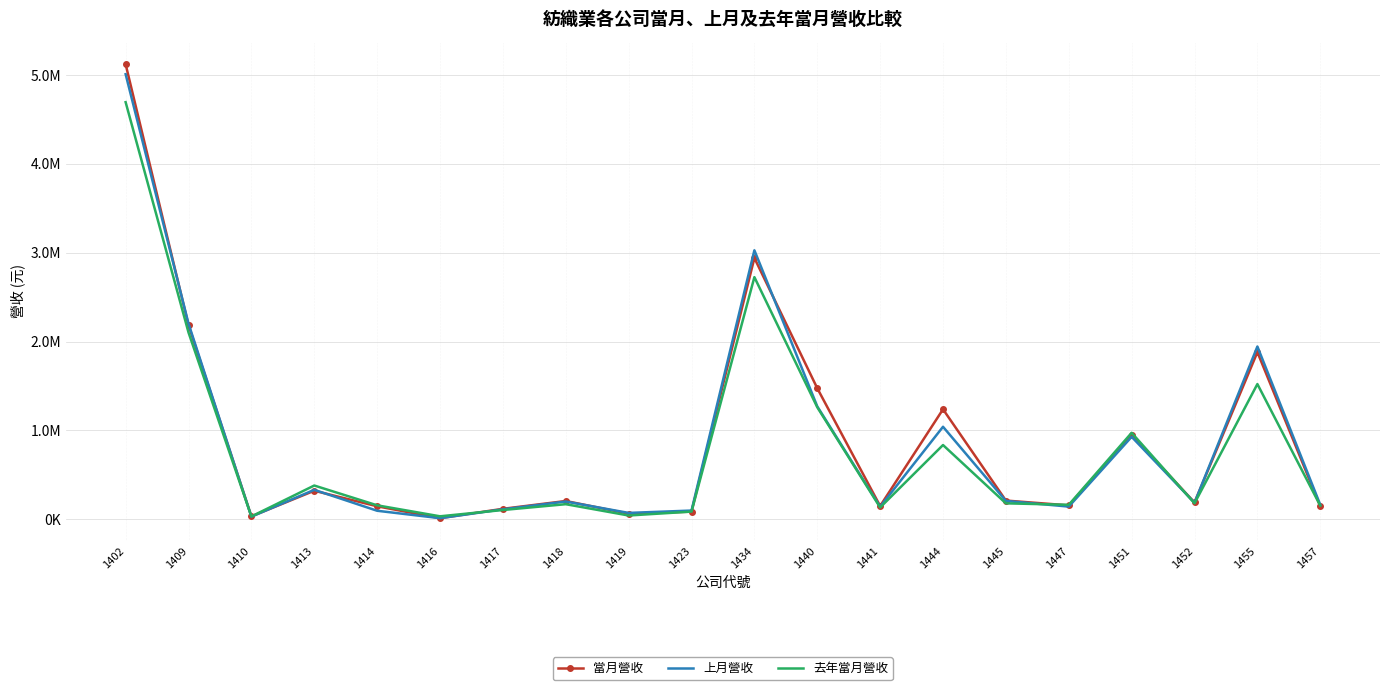

Where does the 去年當月營收 series first go above 179182?

1402